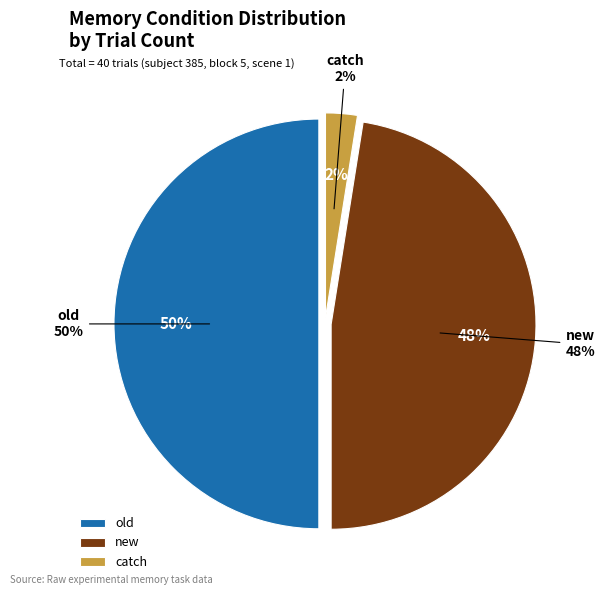

To the nearest percent, what portion does new represent?

48%